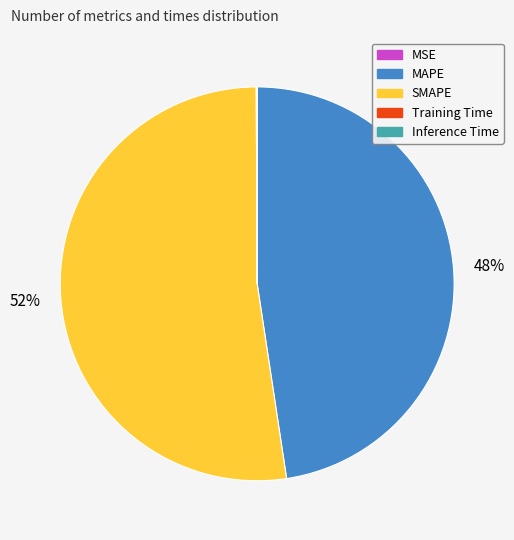

What is the largest slice in the pie chart?

SMAPE